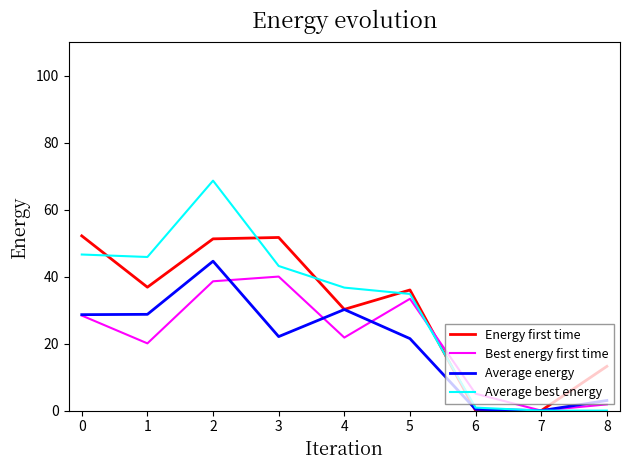

At which category is the sum across all series the highest?

2